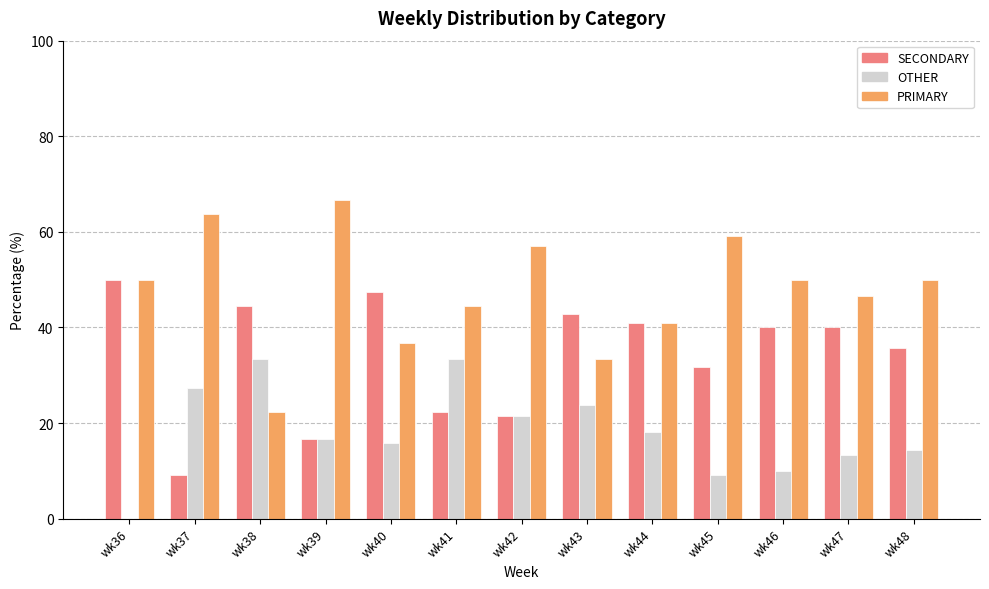

Is the value of PRIMARY at wk46 greater than the value of SECONDARY at wk41?

Yes